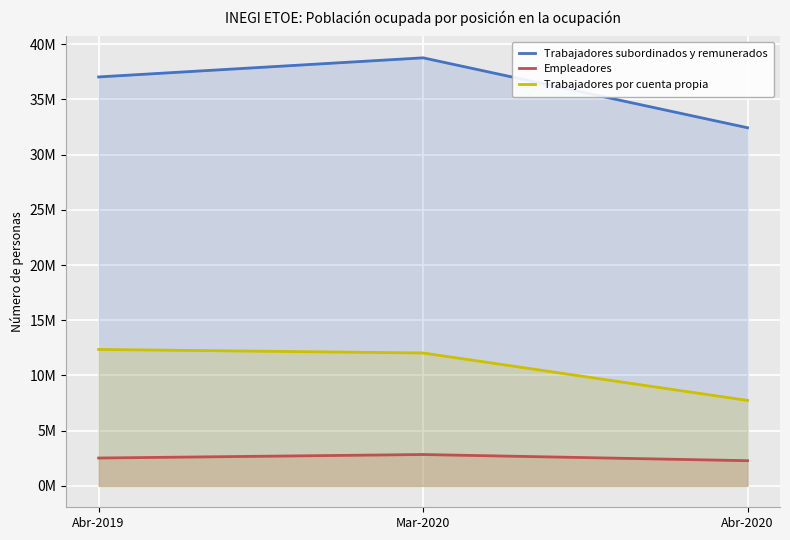

What is the label of the 2nd point from the right?

Mar-2020